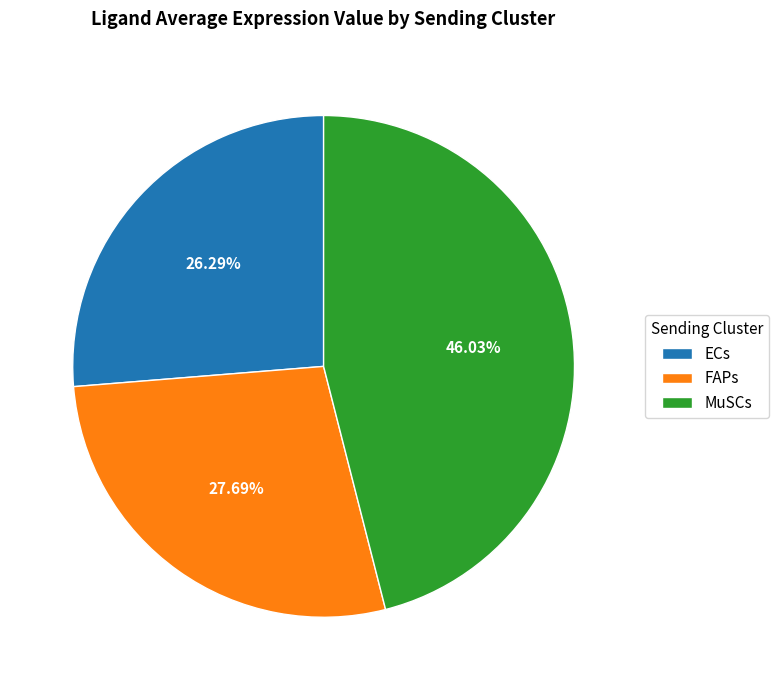

What portion of the pie excludes MuSCs?

54.0%